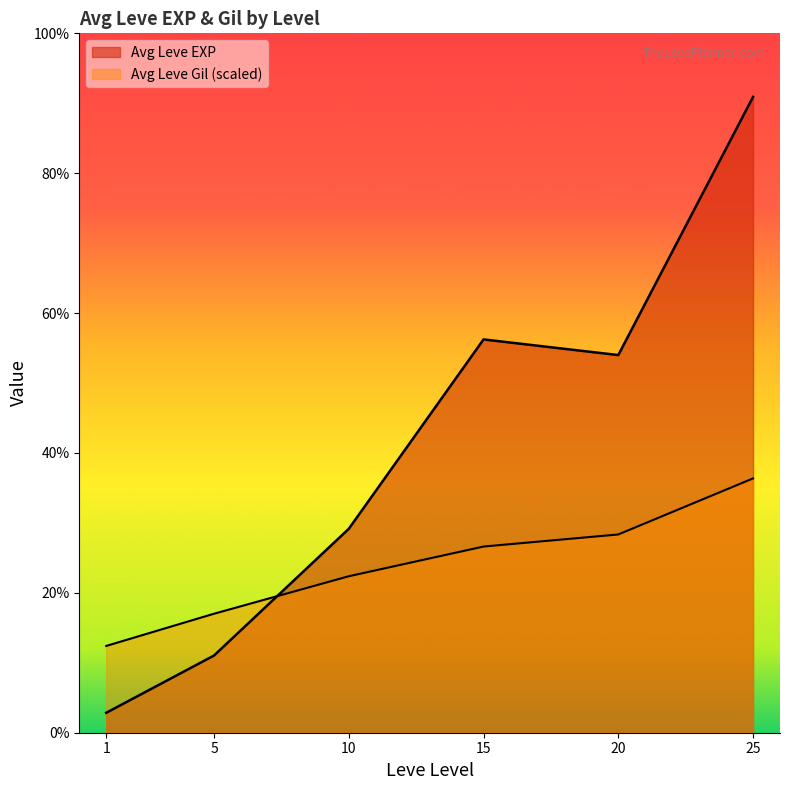

What are all the series names shown in the legend?

Leve EXP, Leve Gil